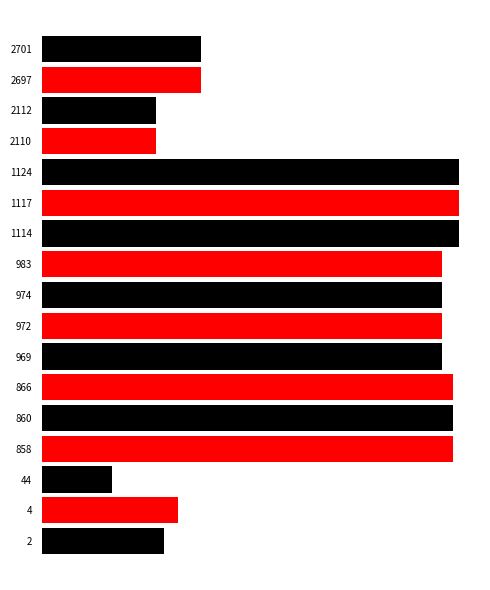

Does the chart contain any negative values?

No